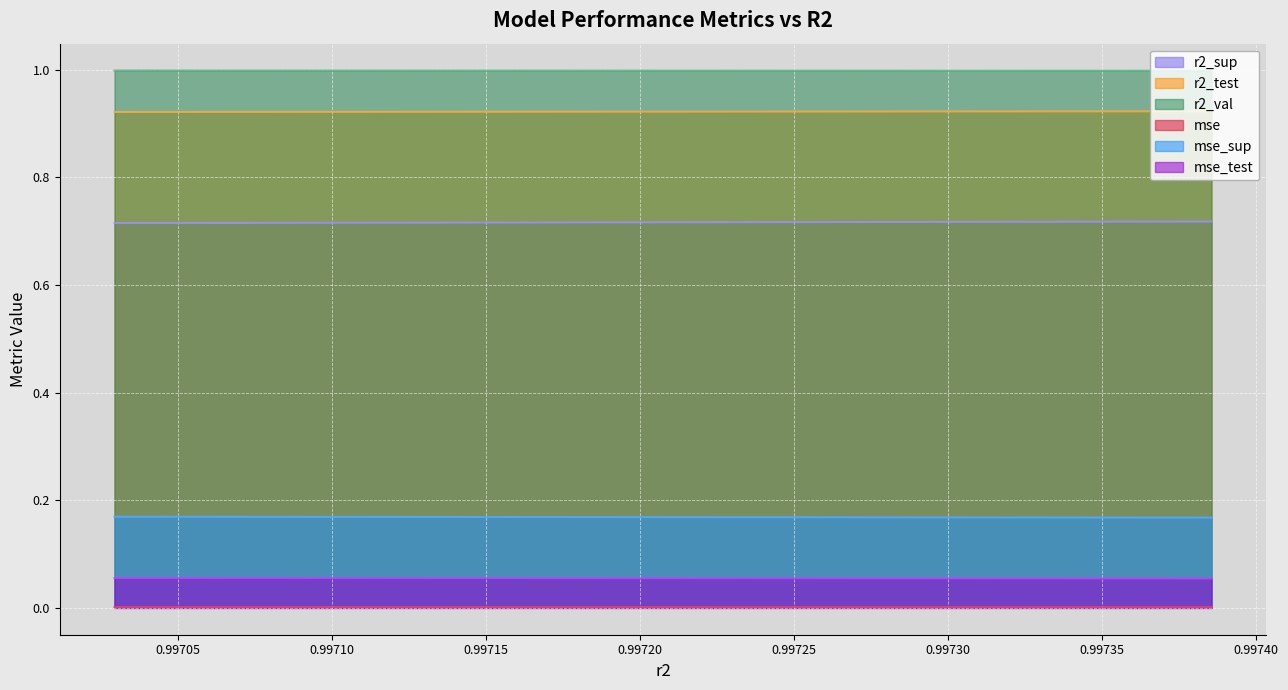

How many distinct data groups are displayed?

6